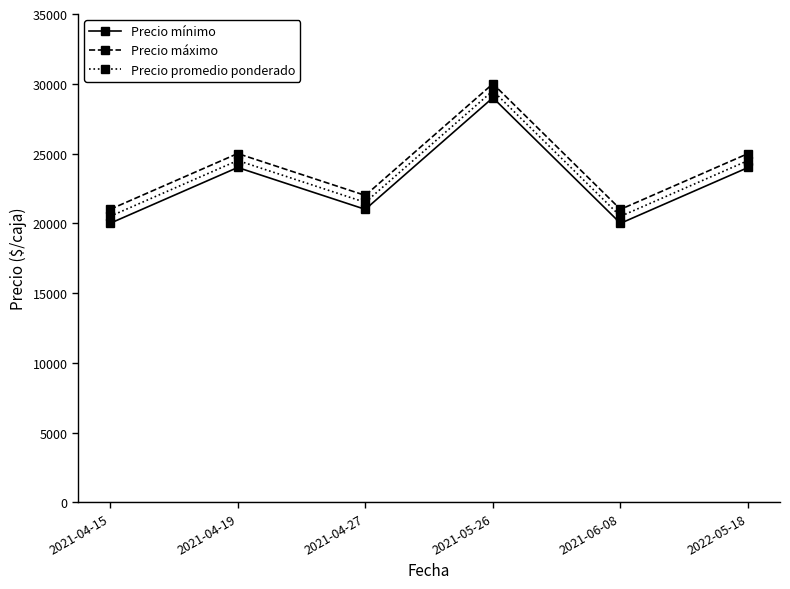

Rank the series at 2021-04-27 from lowest to highest value.

Precio mínimo, Precio promedio ponderado, Precio máximo